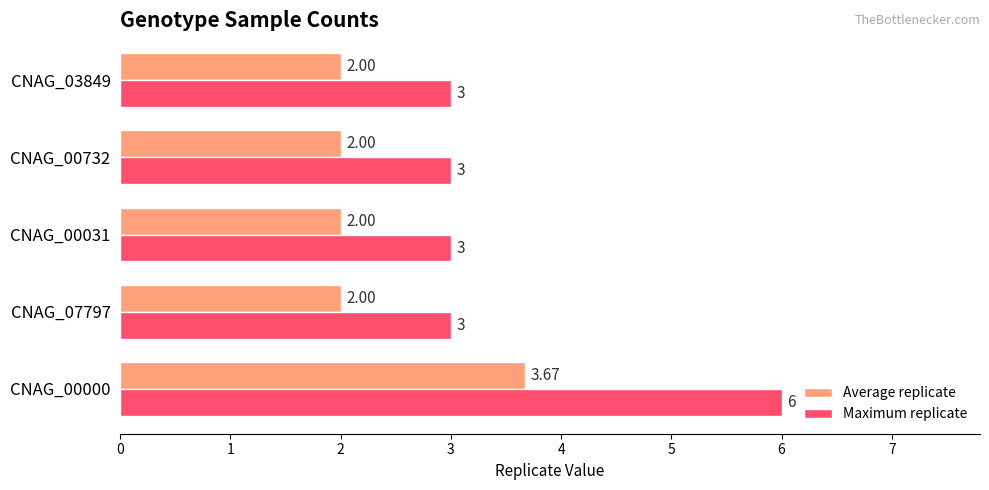

At CNAG_00031, list the series in order from largest to smallest.

Maximum replicate, Average replicate